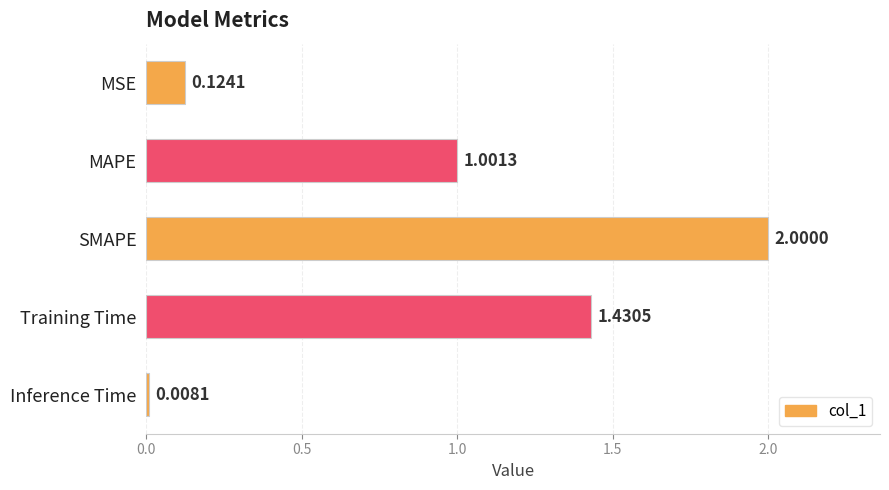

What is the label of the 2nd bar from the top?

MAPE